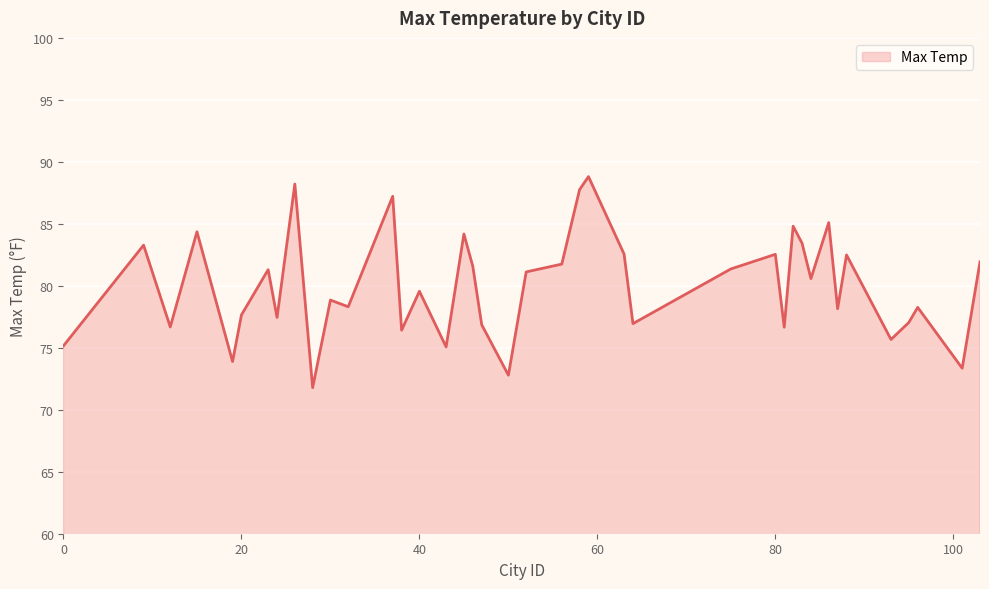

At which category does the data reach its first local peak?

9